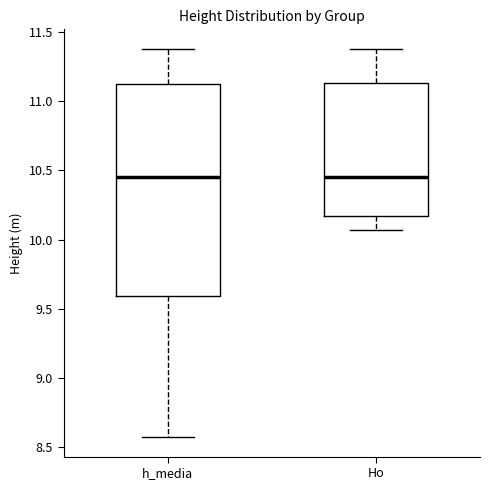

Comparing the boxes themselves (not the whiskers), which one is the tallest?

h_media